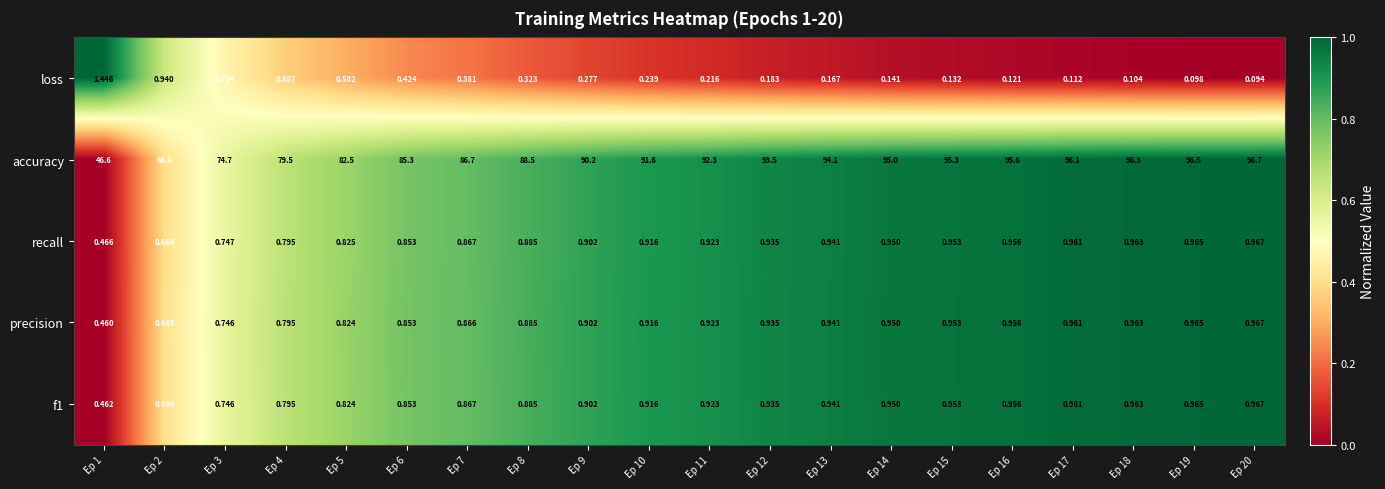

Which category has the highest value across all series?

Ep 20